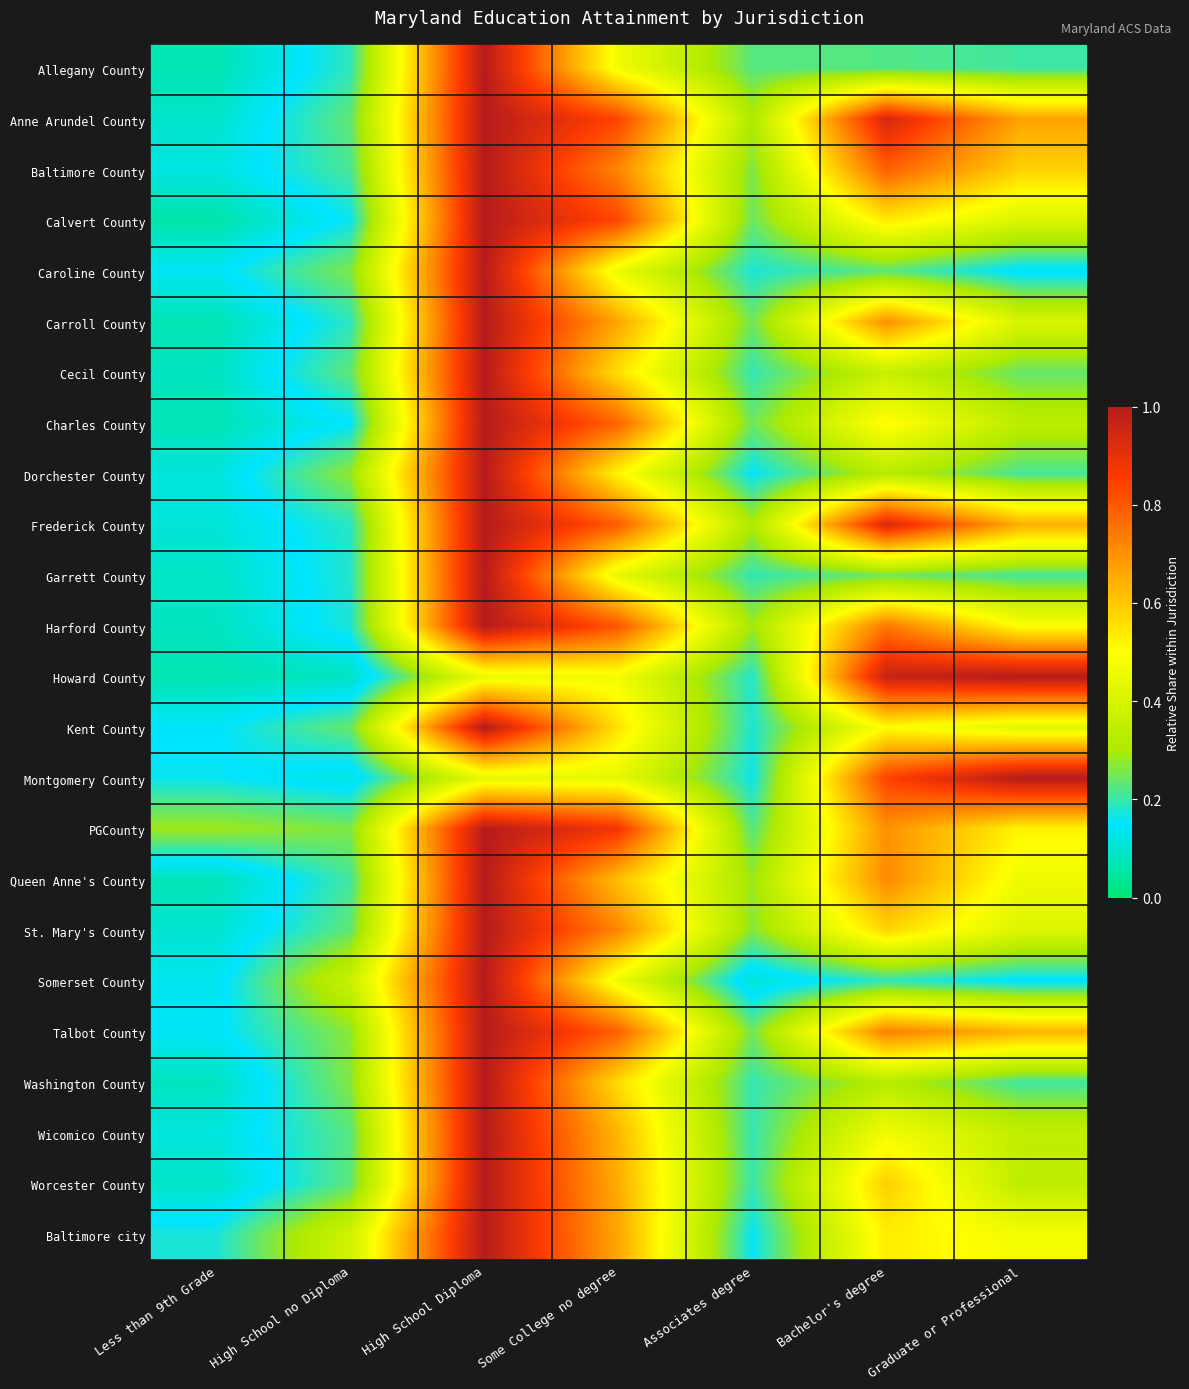

Rank the series at Associates degree from highest to lowest value.

Anne Arundel County, Frederick County, Harford County, Queen Anne's County, St. Mary's County, Baltimore County, Talbot County, Carroll County, Charles County, Calvert County, Allegany County, PGCounty, Worcester County, Washington County, Wicomico County, Cecil County, Garrett County, Howard County, Kent County, Caroline County, Montgomery County, Baltimore city, Dorchester County, Somerset County